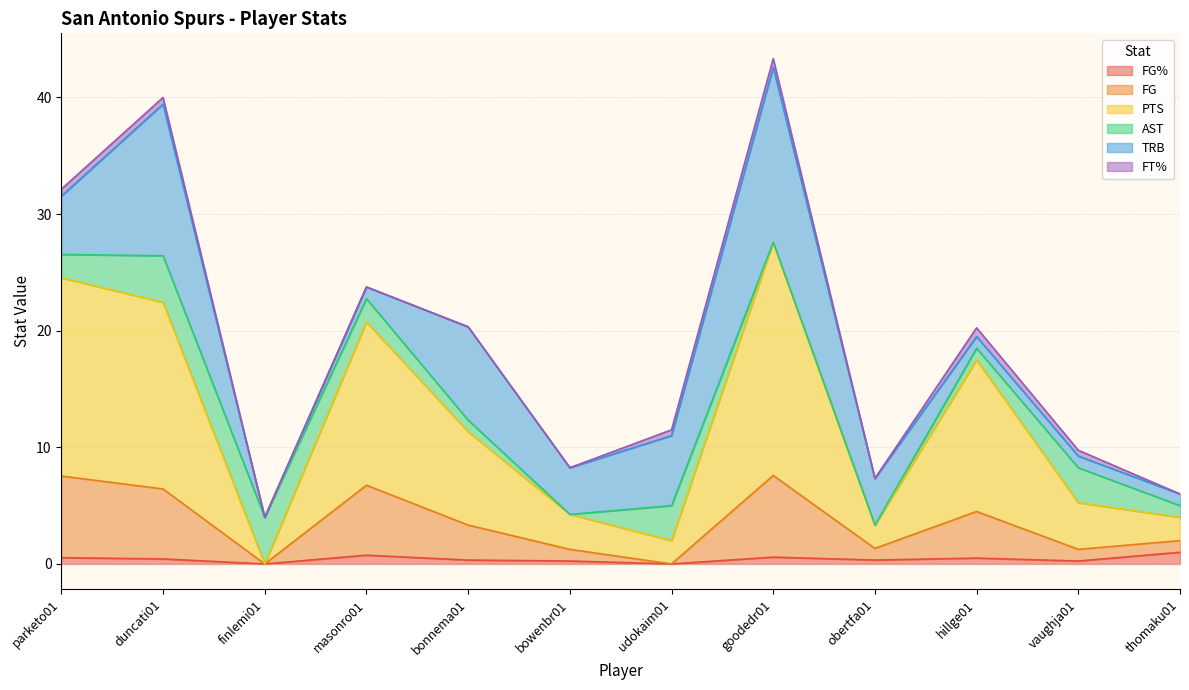

How many data points in FG are above 3?

6